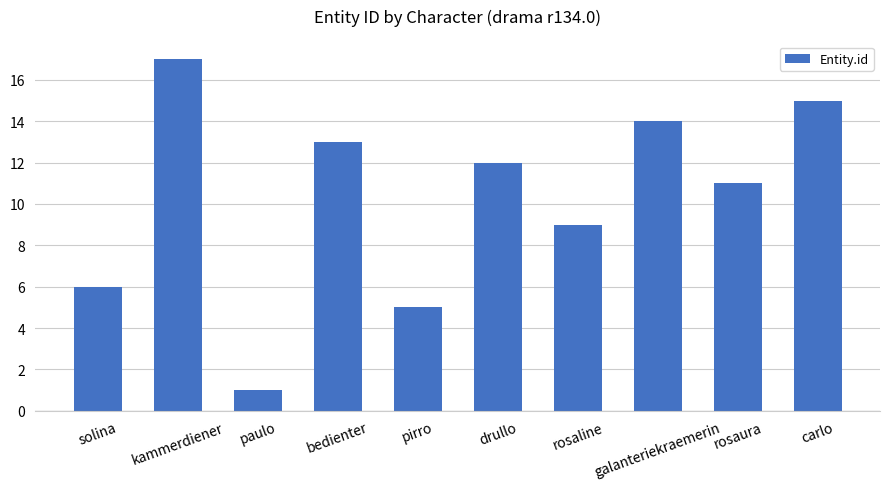

What is the smallest value displayed?

1